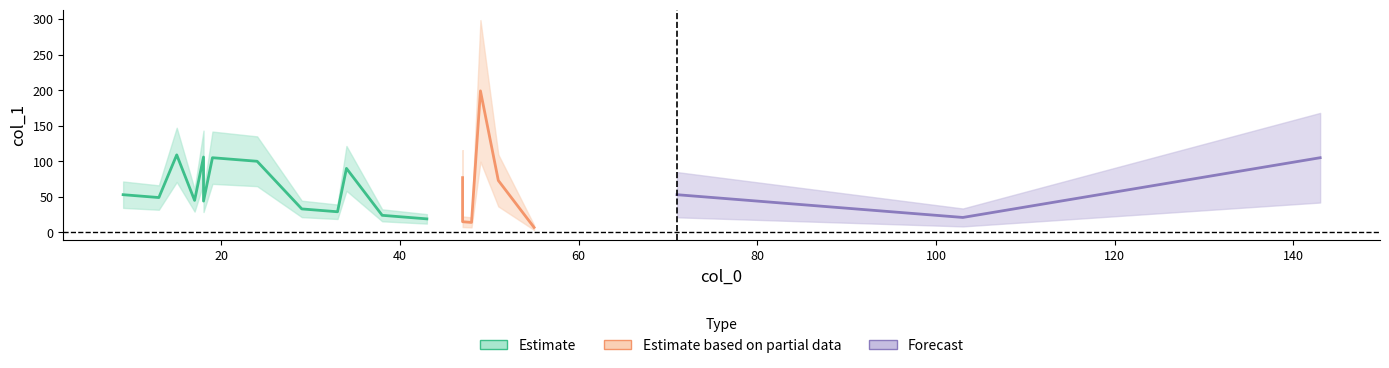

What is the sum of all values?

1724